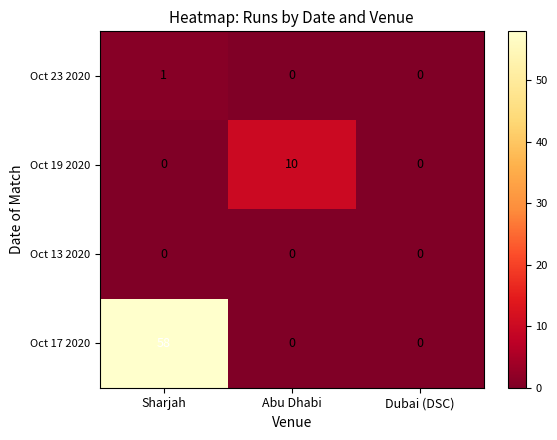

At which category is the sum across all series the highest?

Sharjah